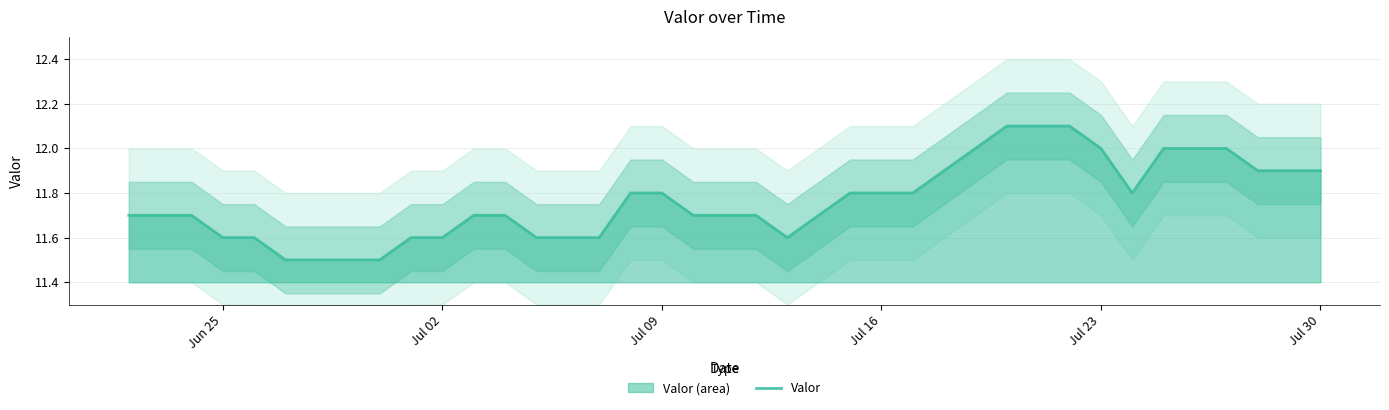

The value of Valor at Jul 02 is 5.1. True or false?

False